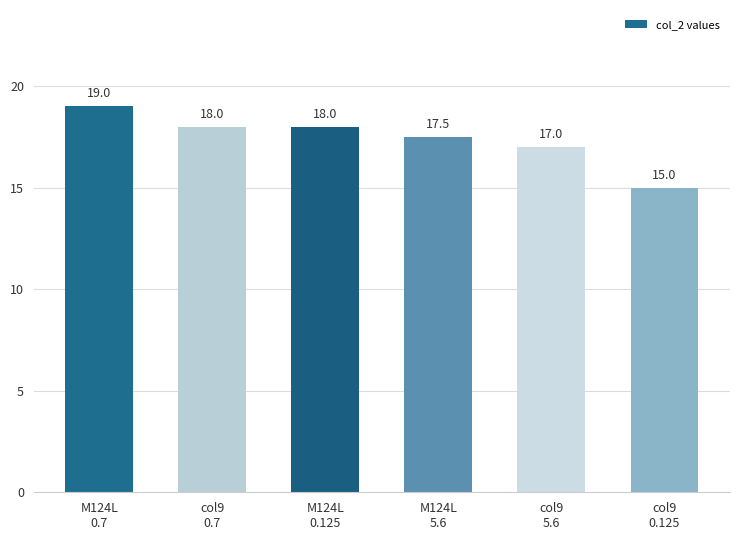

What is the smallest value displayed?

15.0